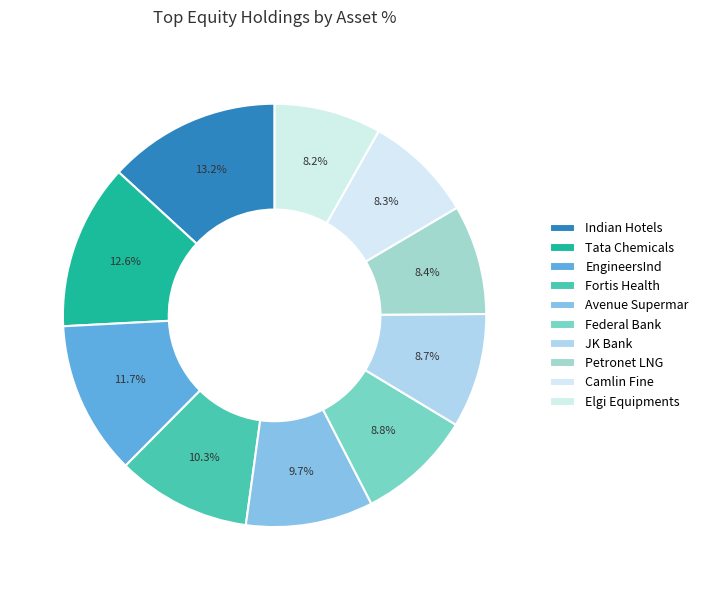

True or false: Federal Bank accounts for 1% of the total.

False